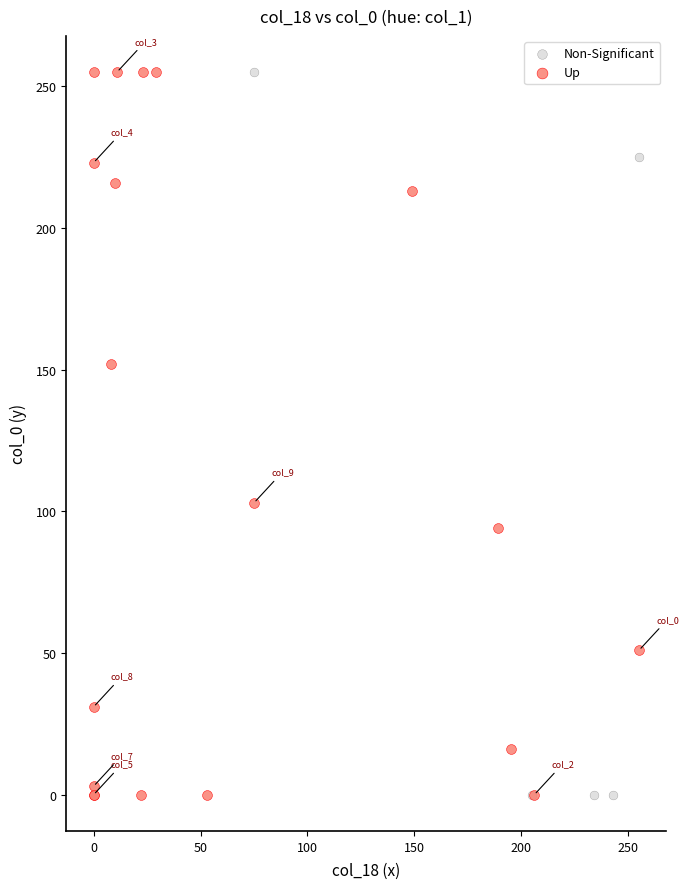

What are all the series names shown in the legend?

Non-Significant, Up